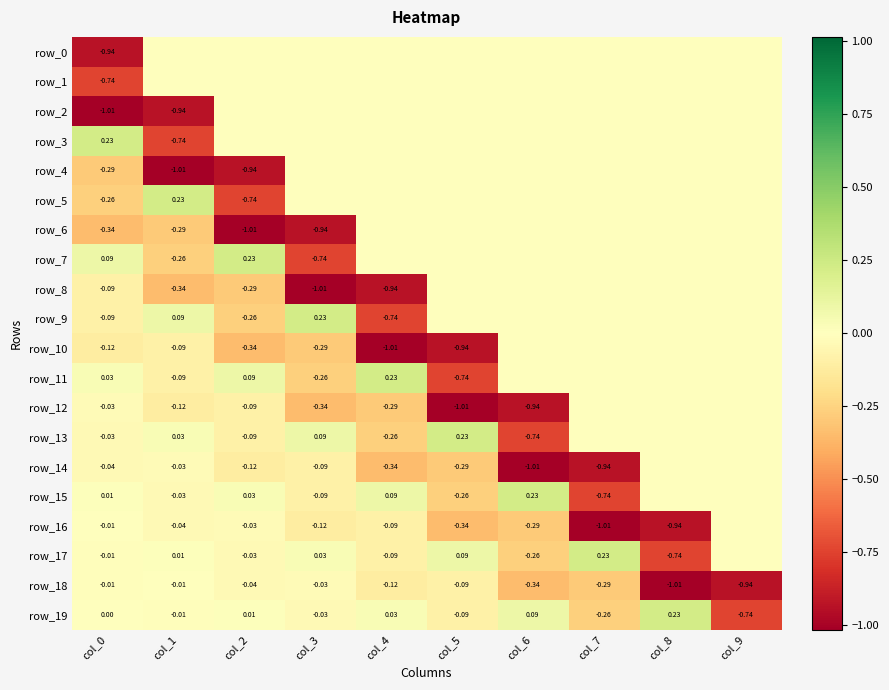

True or false: row_13 has a value of -0.7 at col_6.

True